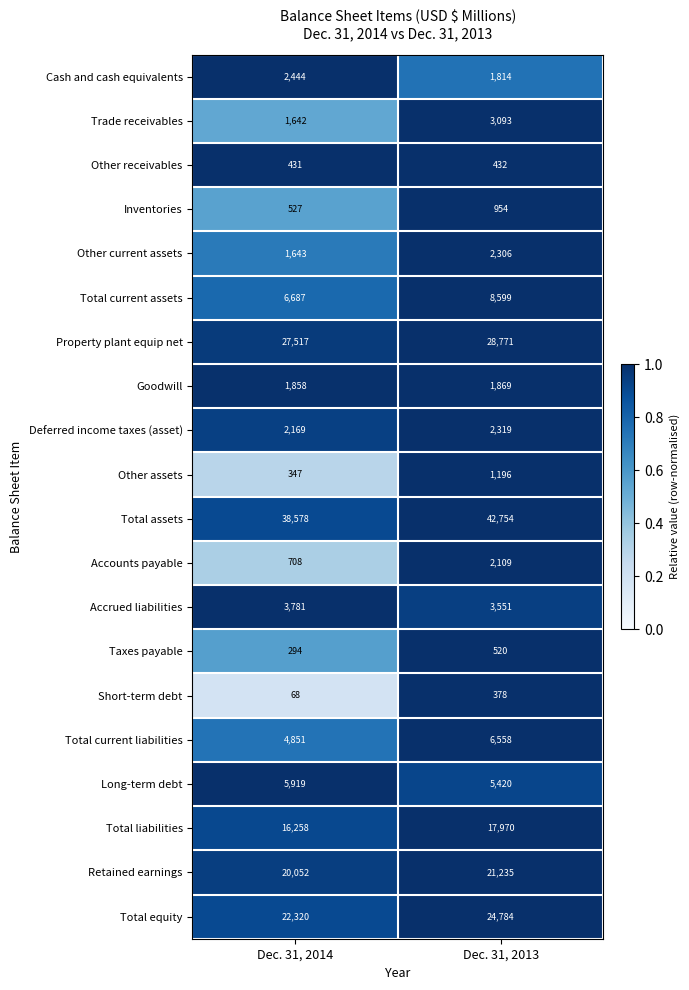

True or false: Taxes payable has a value of 294 at Dec. 31, 2014.

True